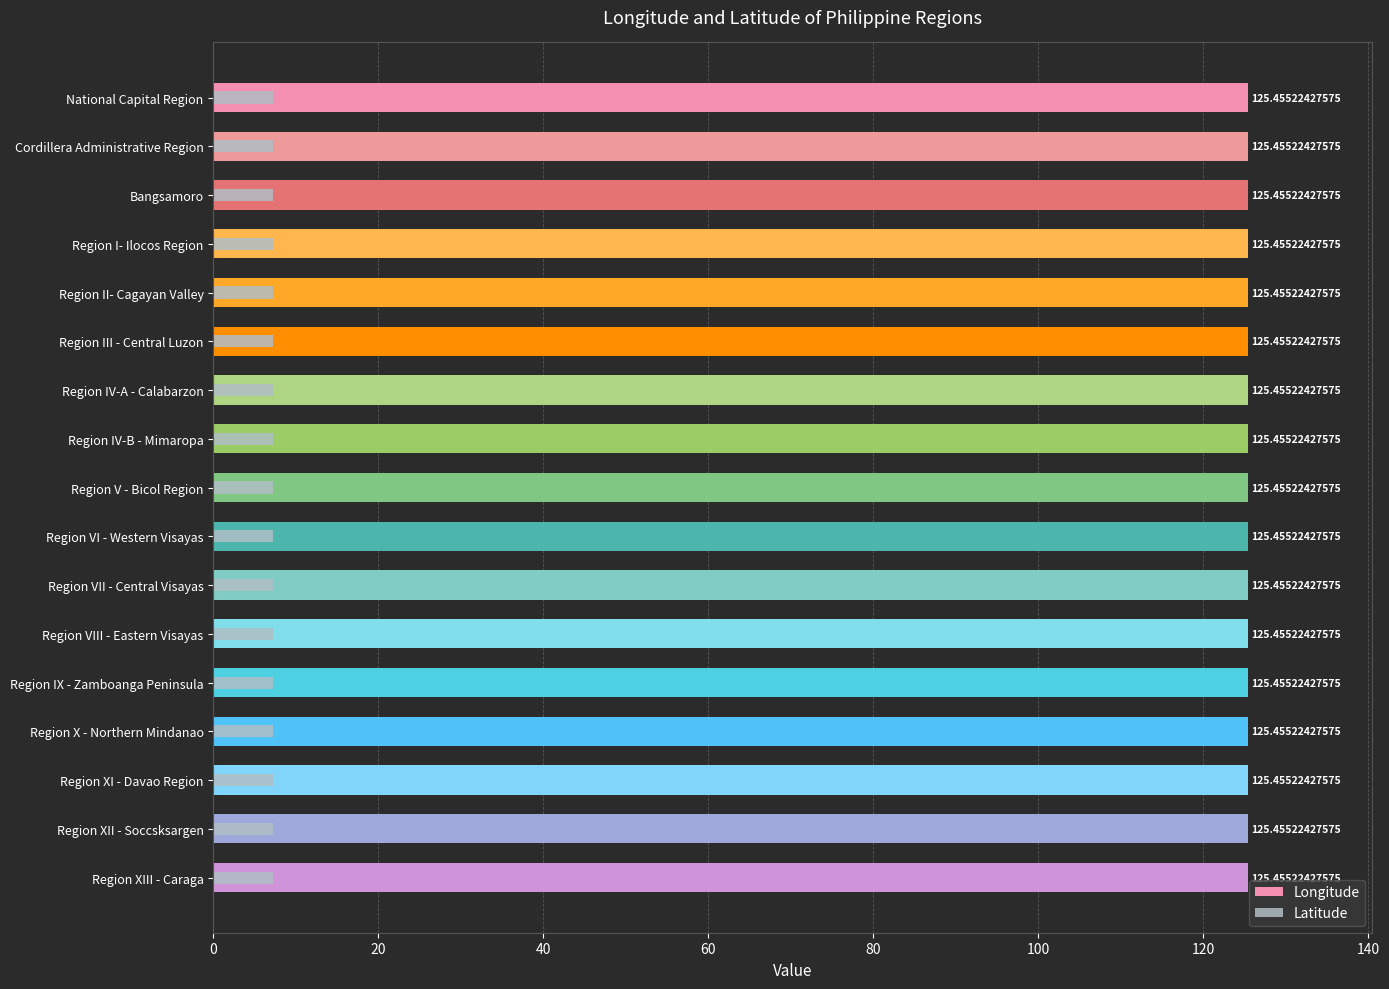

Which series has the largest range (max minus min)?

Longitude